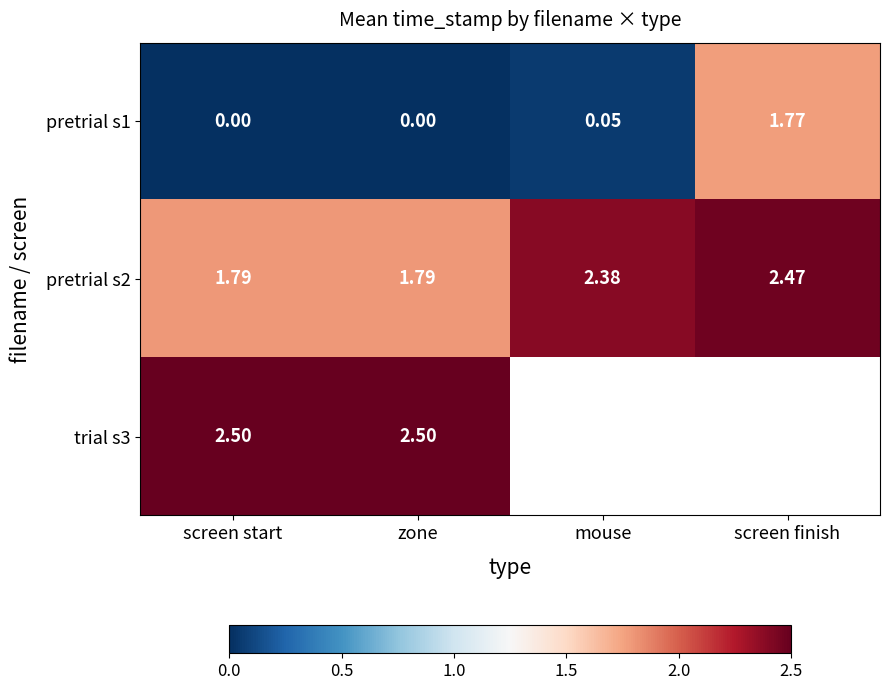

Count the number of data series in this chart.

3